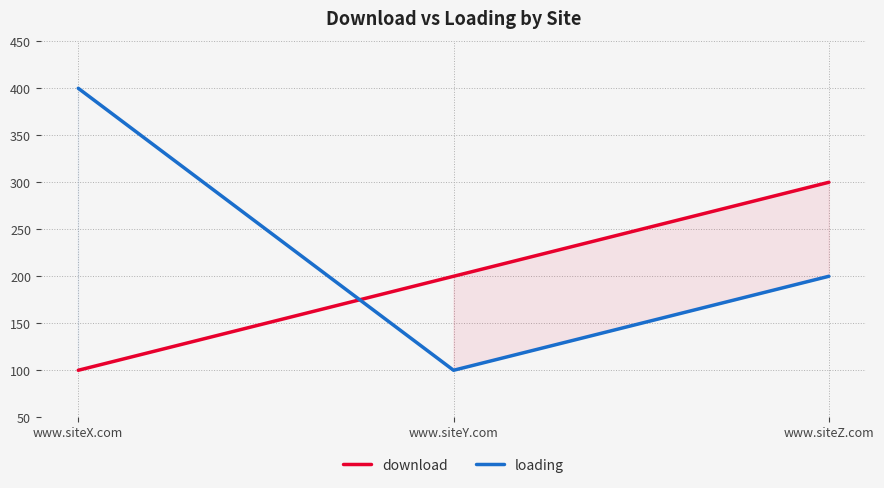

Which series has the largest range (max minus min)?

loading